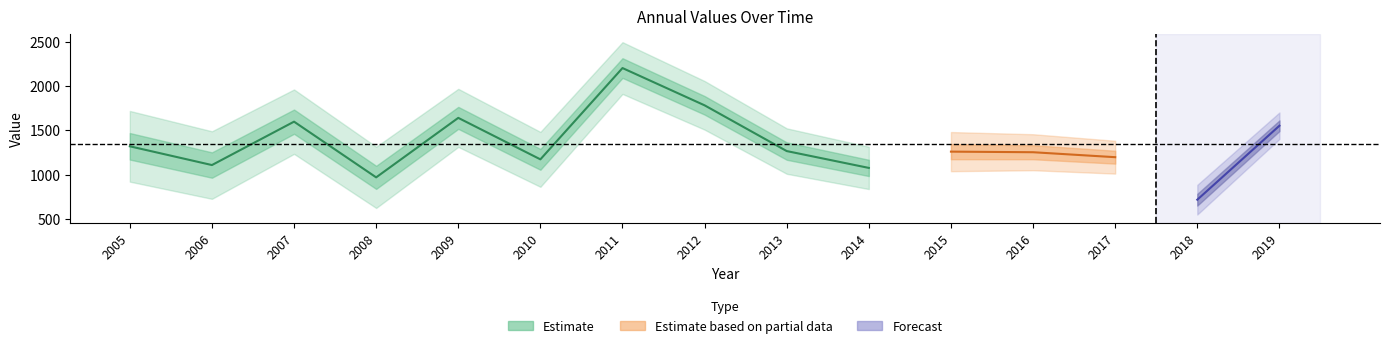

The value at 2017 is 806.2. True or false?

False